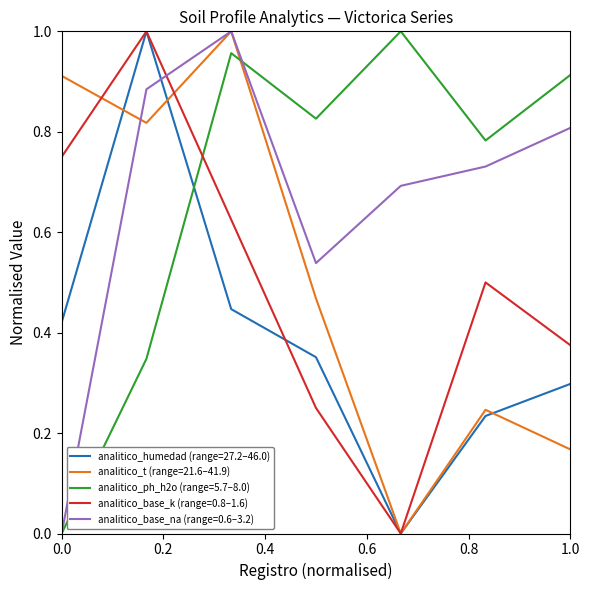

True or false: analitico_base_na (range=0.6–3.2) and analitico_humedad (range=27.2–46.0) cross at least once.

True